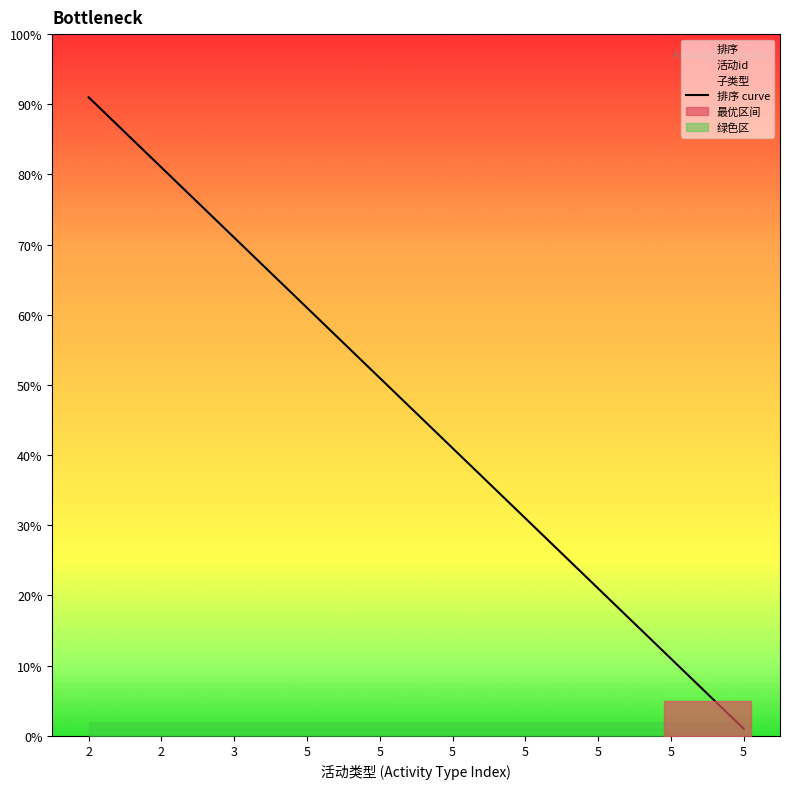

Is this an area chart (filled region under the line)?

No